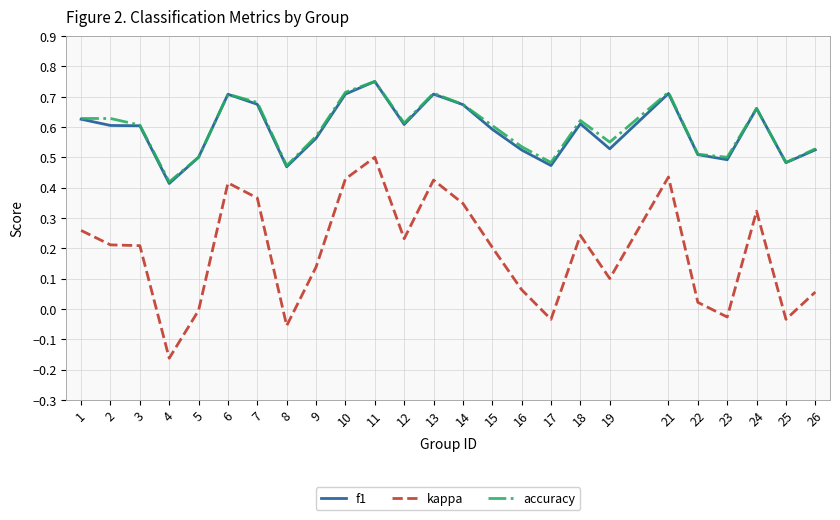

True or false: accuracy and kappa cross at least once.

False